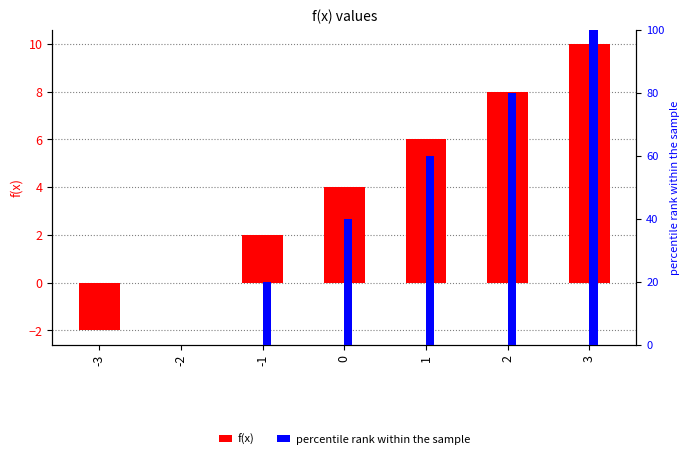

Is it true that percentile rank within the sample equals 0 at -2?

True